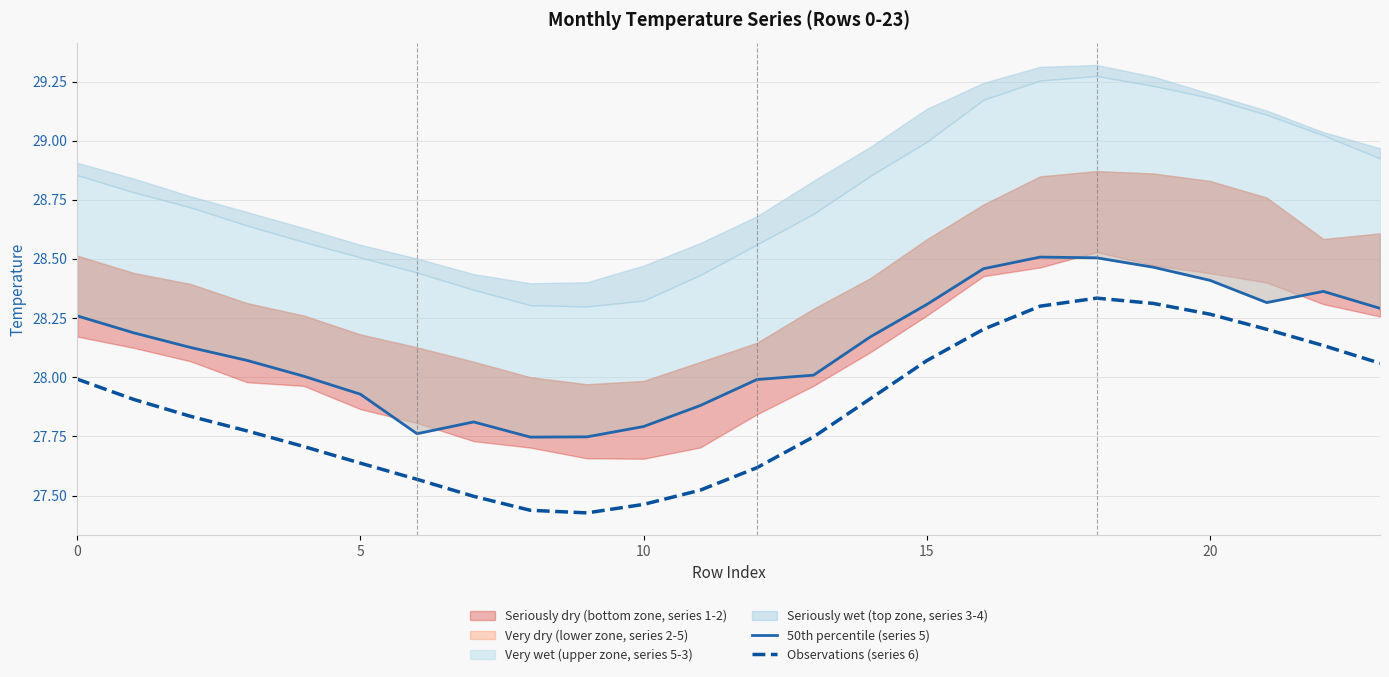

What is the maximum value shown in the chart?

28.5